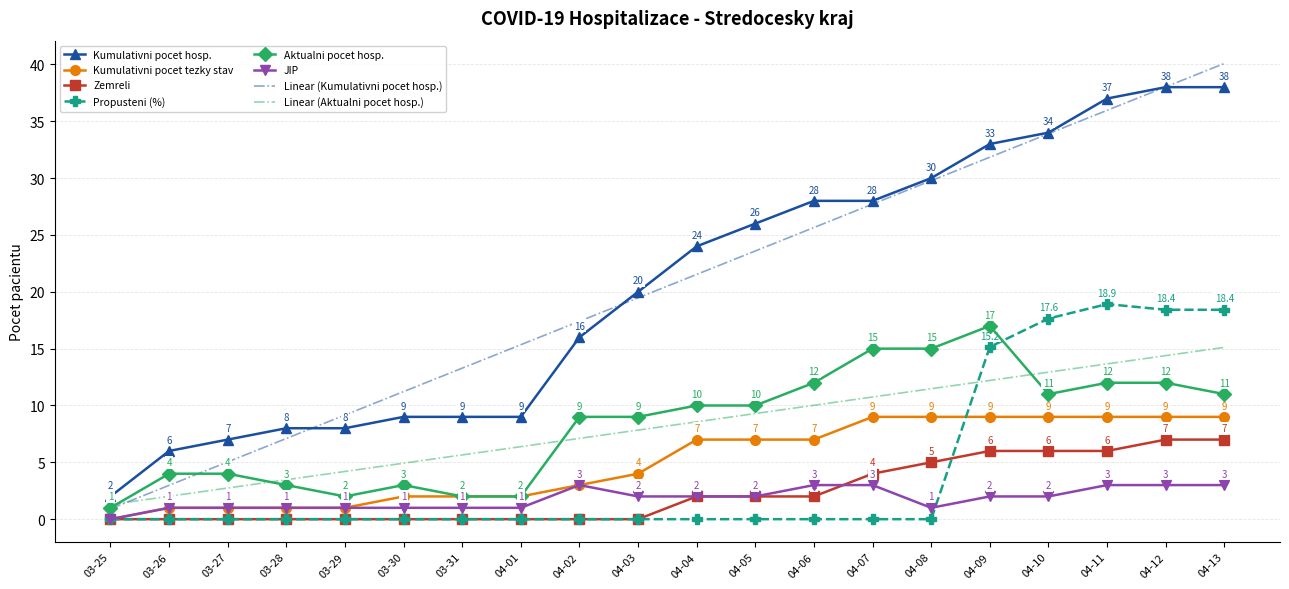

At how many categories does at least one series exceed 16?

12